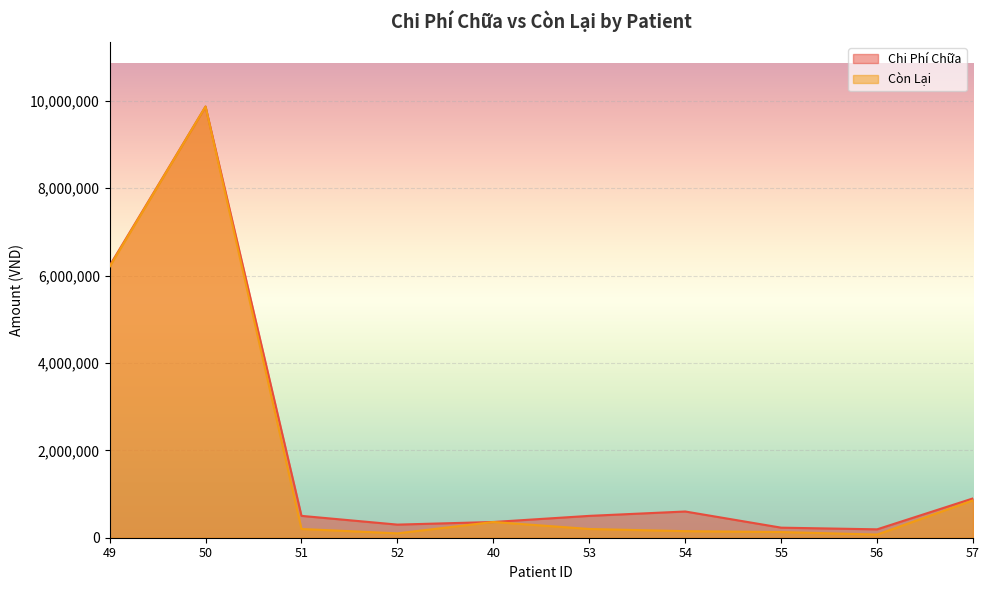

Between 51 and 55, which is larger?

51